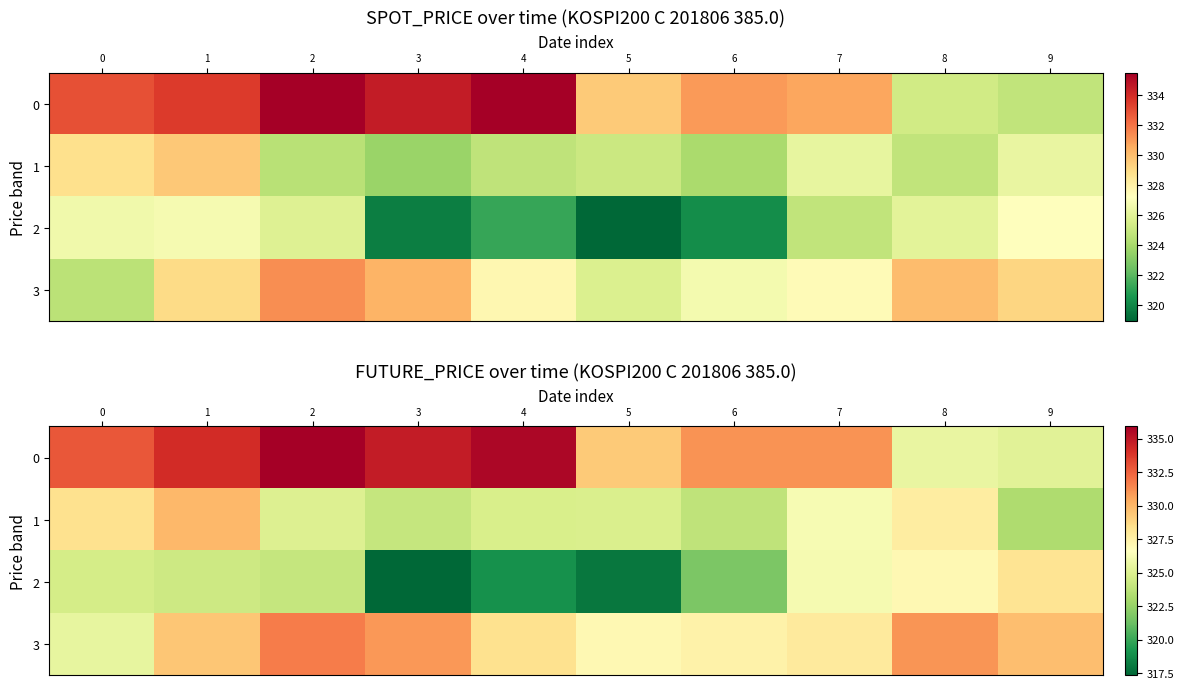

What is the sum of the 0 values at 5 and 4?

664.9